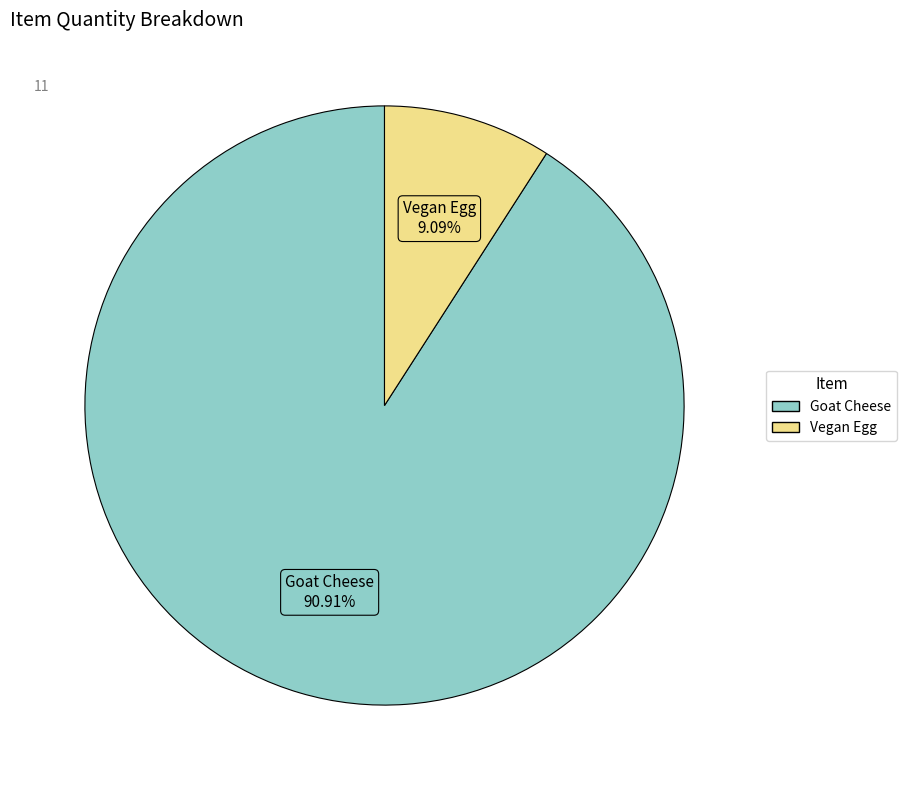

Rank the categories by value from lowest to highest.

Vegan Egg, Goat Cheese